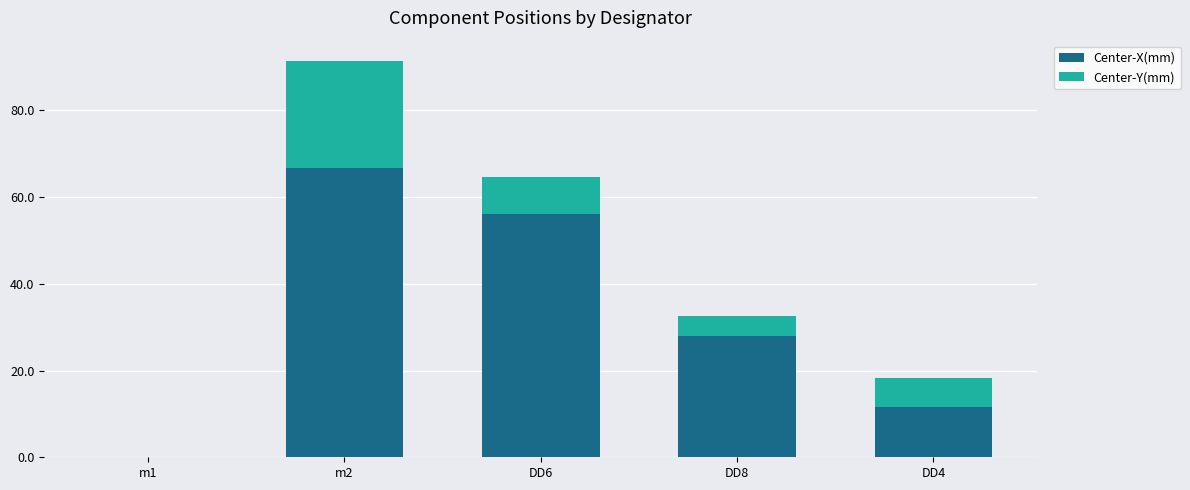

At which label is Center-X(mm) closest to 33?

DD8